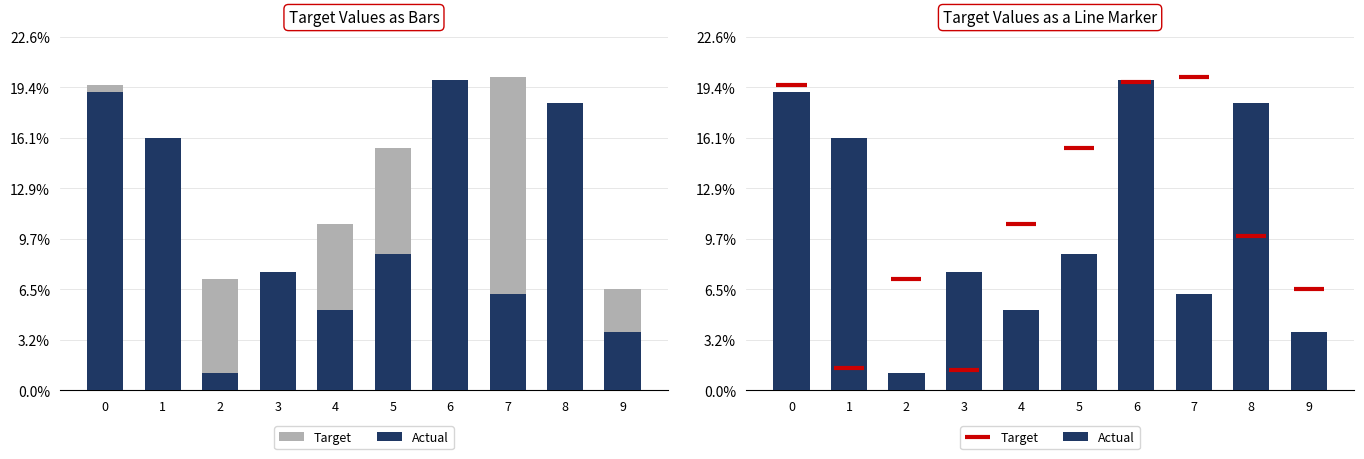

What are all the series names shown in the legend?

Target, Actual